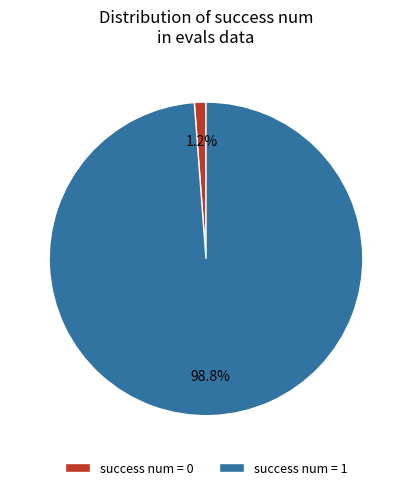

To the nearest percent, what percentage of the pie is success num = 0?

1%